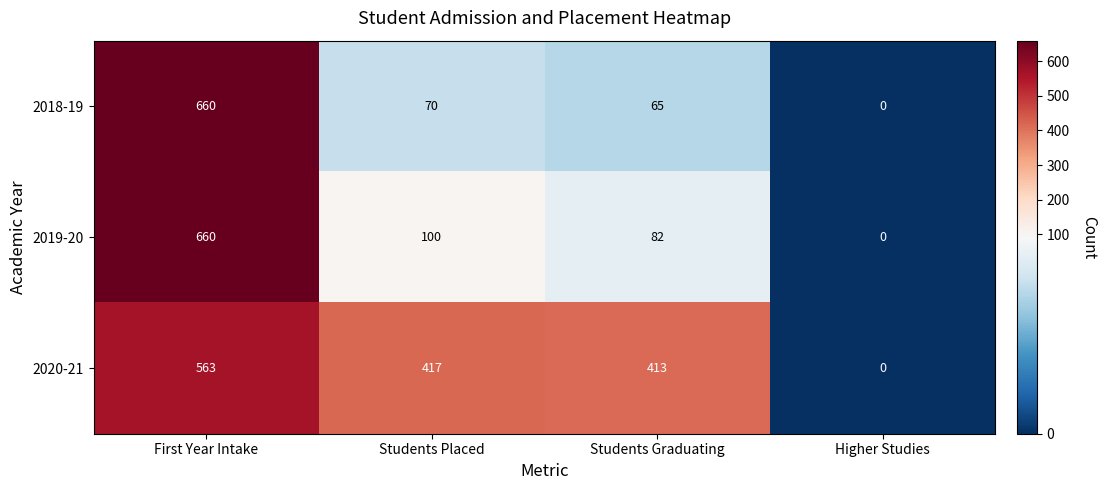

What is the sum of all 2020-21 values?

1393